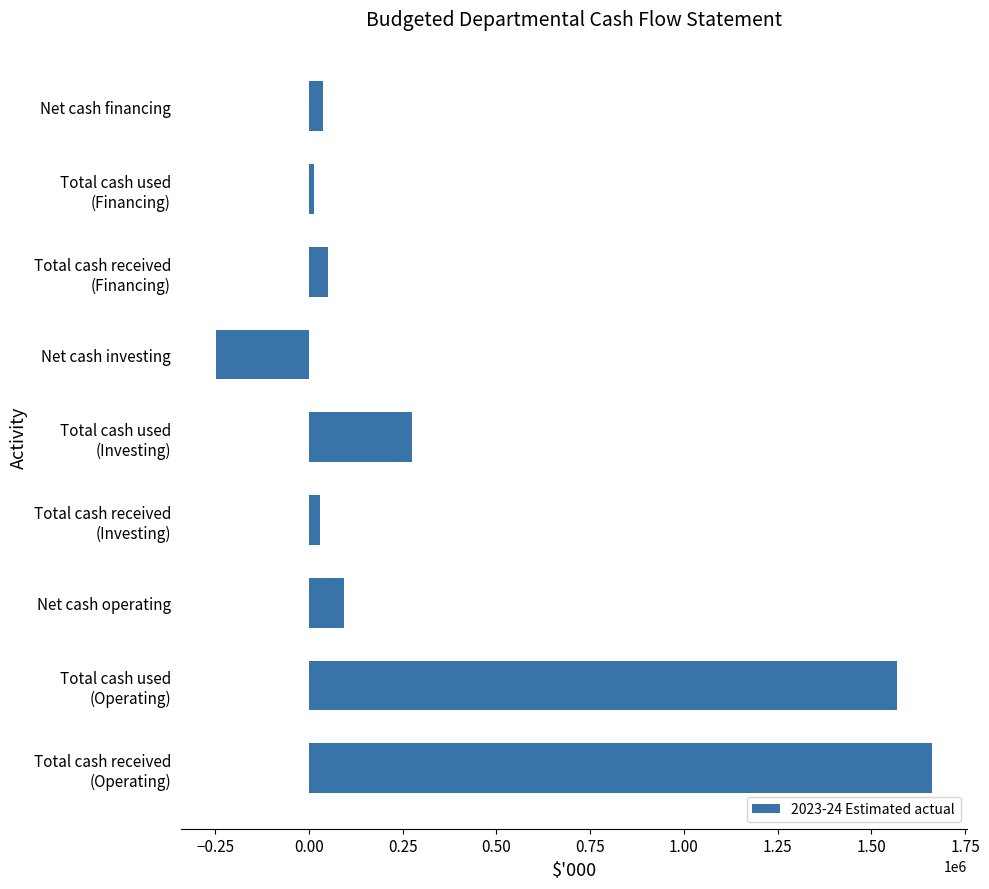

What is the difference between the maximum and second lowest values?

1646930